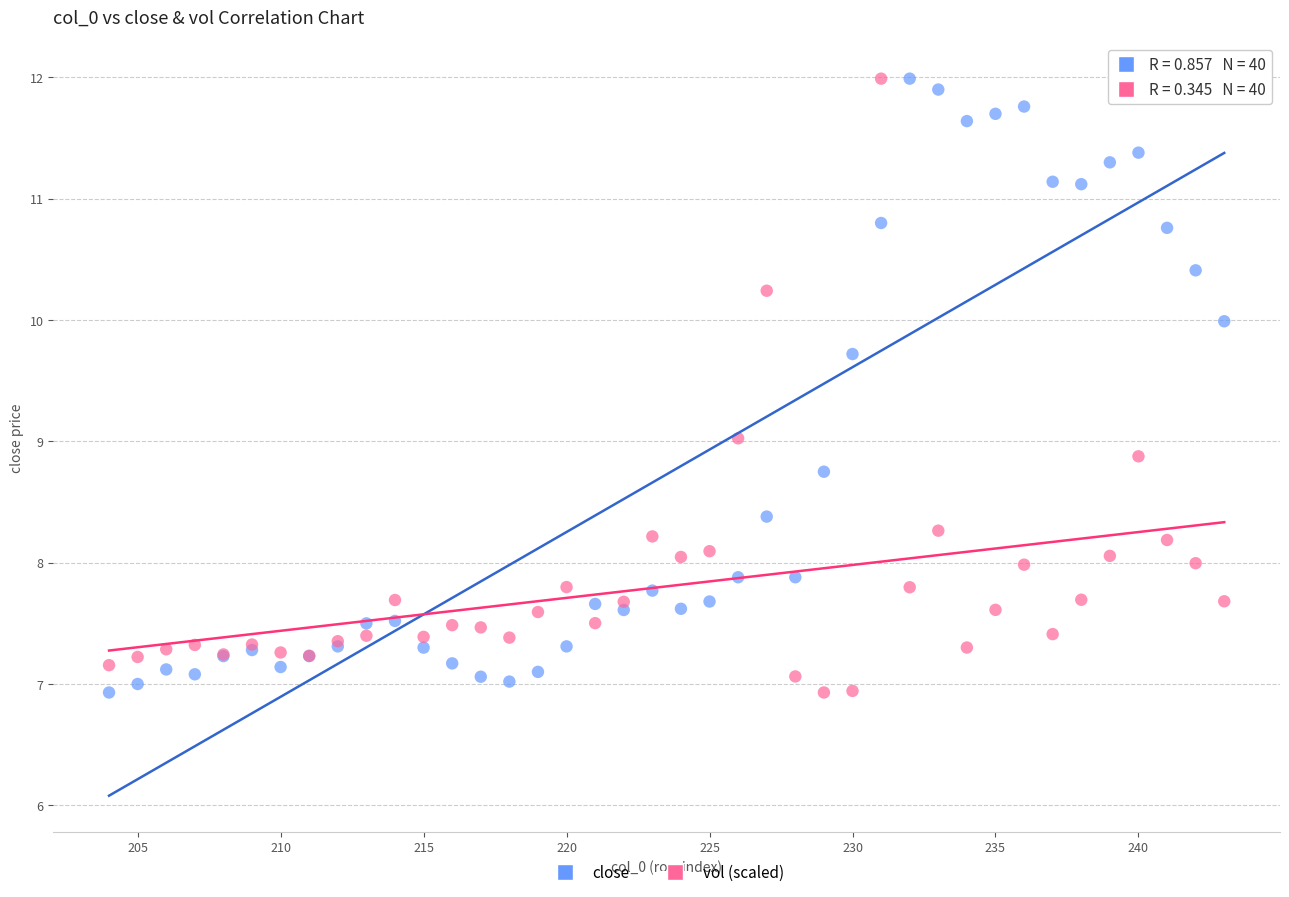

What are all the series names shown in the legend?

close, vol (scaled)